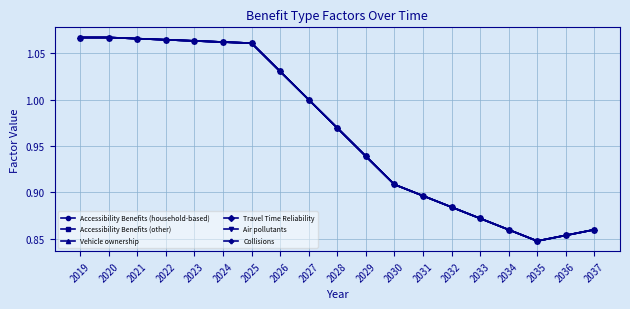

At which category does Accessibility Benefits (other) reach its first local valley?

2035